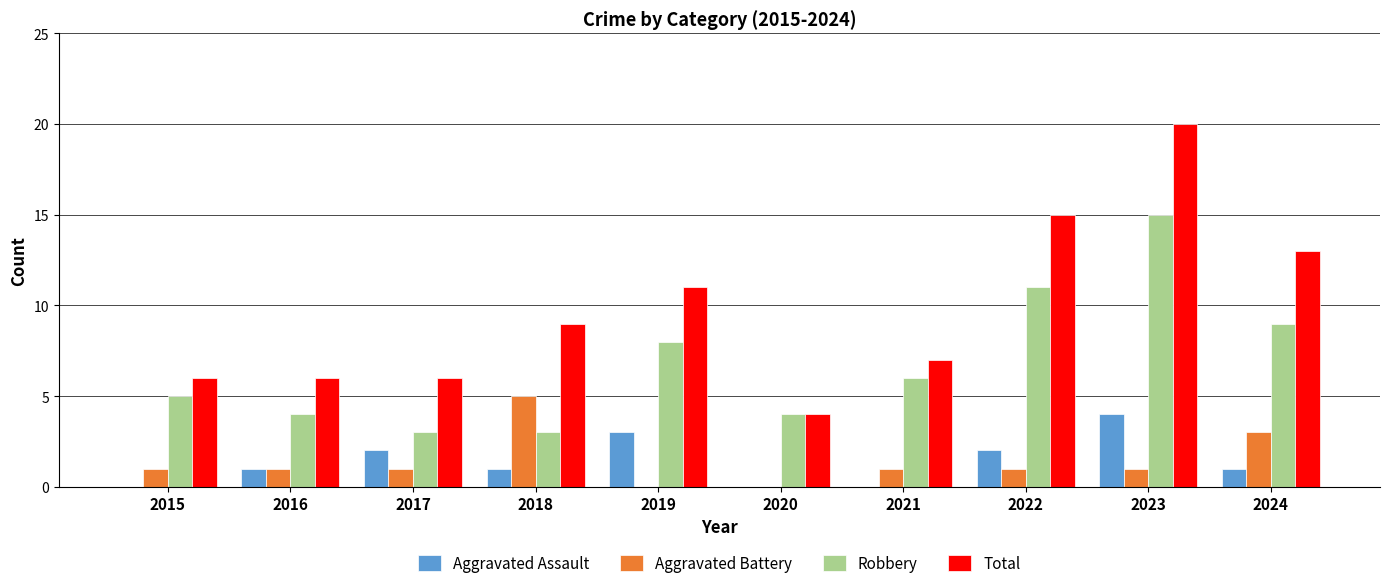

What is the spread (max minus min) of values at 2019?

11